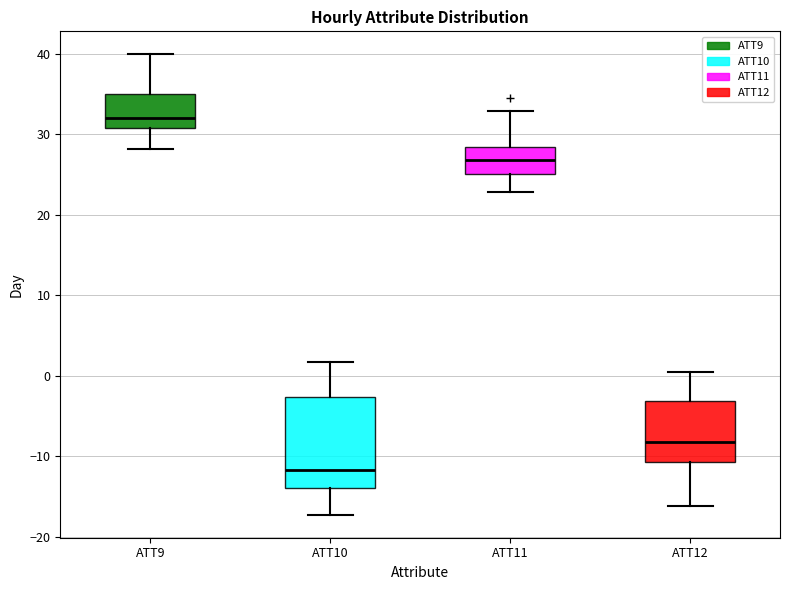

Reading left to right, transcribe this box plot: for each box, give where its median line is, the range the box spans, and where its two whiskers end, as read against the y-axis. The values are not printed on the chart, so give them approximately, as read against the axis.

ATT9: median 32, box 31 to 35, whiskers 28 to 40
ATT10: median -12, box -14 to -3, whiskers -17 to 2
ATT11: median 27, box 25 to 28, whiskers 23 to 33
ATT12: median -8, box -11 to -3, whiskers -16 to 0